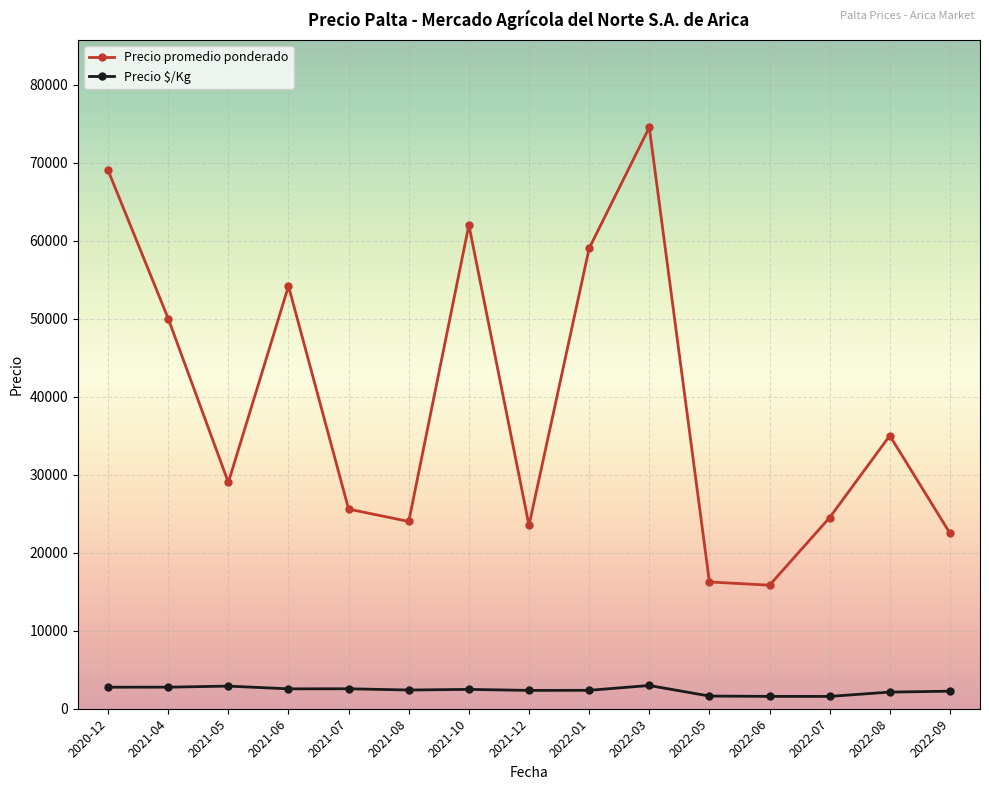

How many lines are shown in the chart?

2